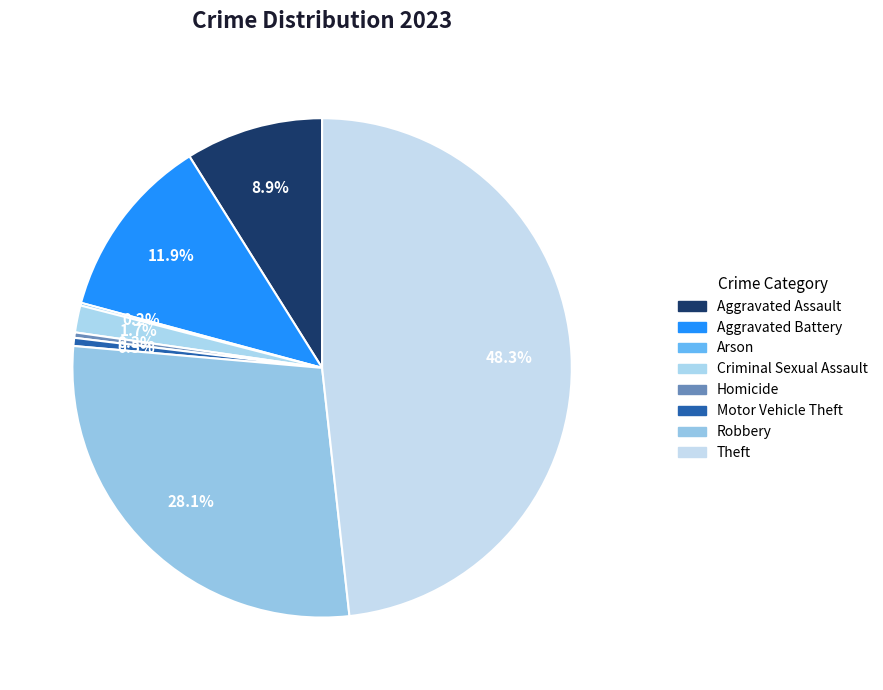

Is Aggravated Assault the majority of the pie?

No